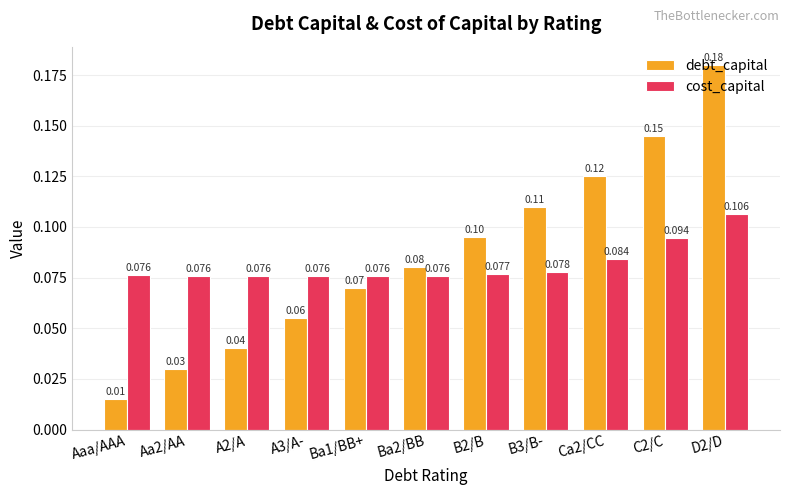

Which label corresponds to the smallest value in the chart?

Aaa/AAA